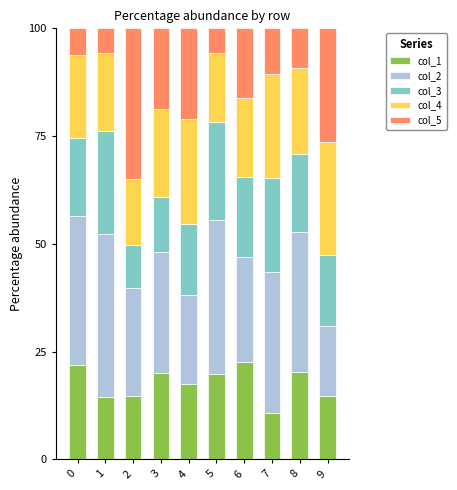

At which label does col_1 reach its minimum?

7